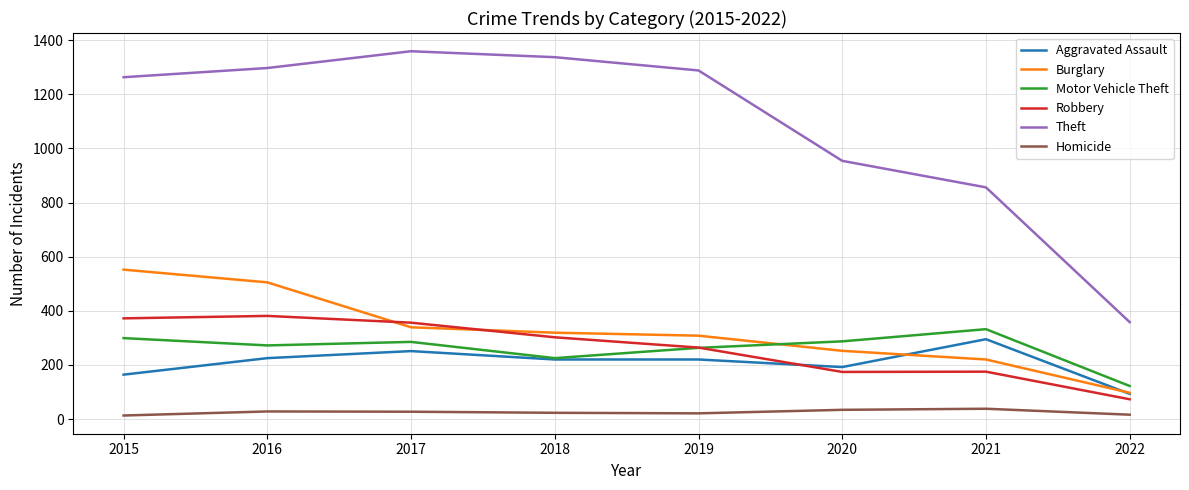

What is the average value of the Robbery series?

262